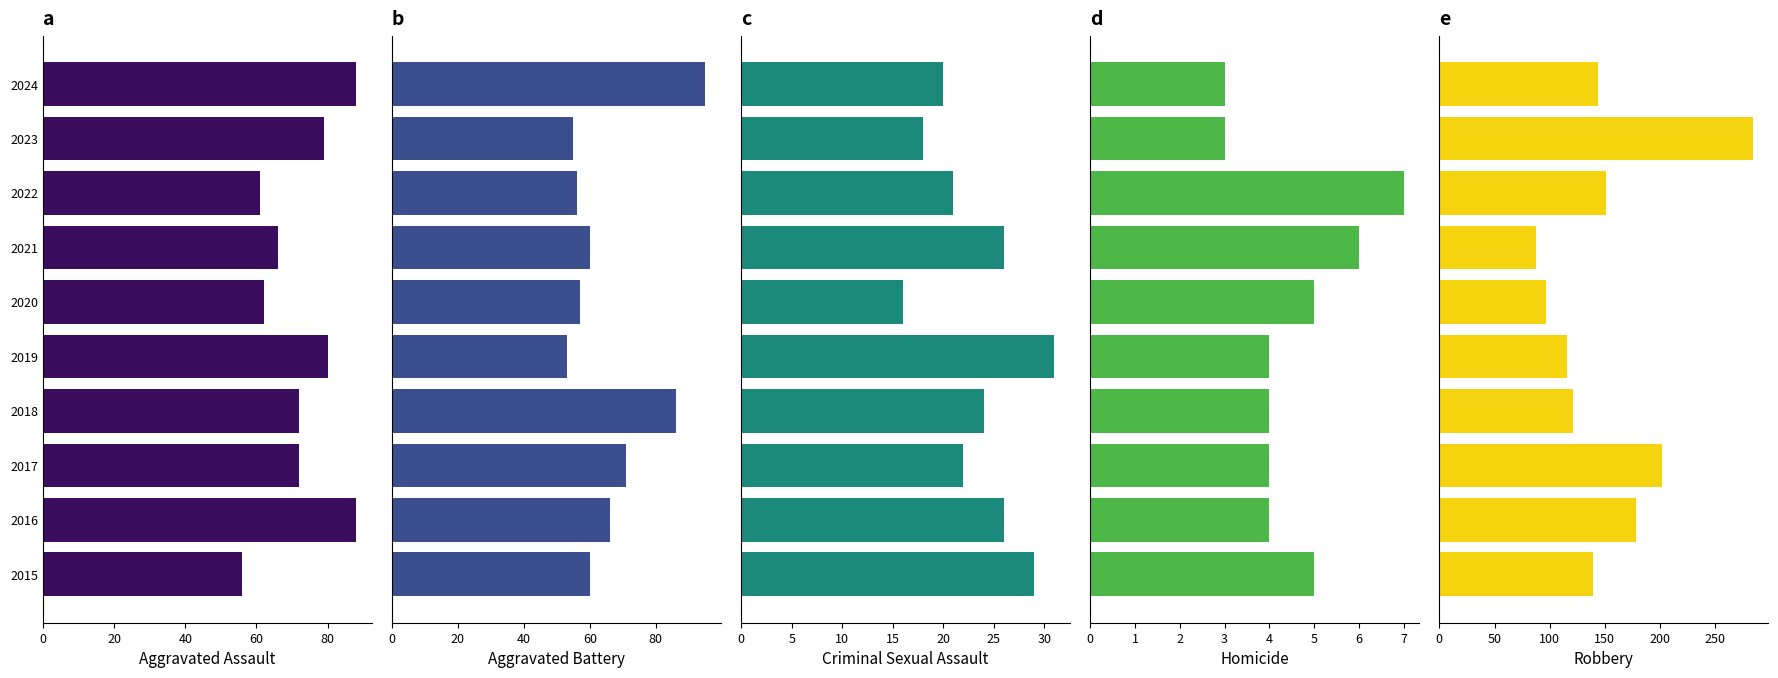

Rank the series at 2021 from highest to lowest value.

Robbery, Aggravated Assault, Aggravated Battery, Criminal Sexual Assault, Homicide